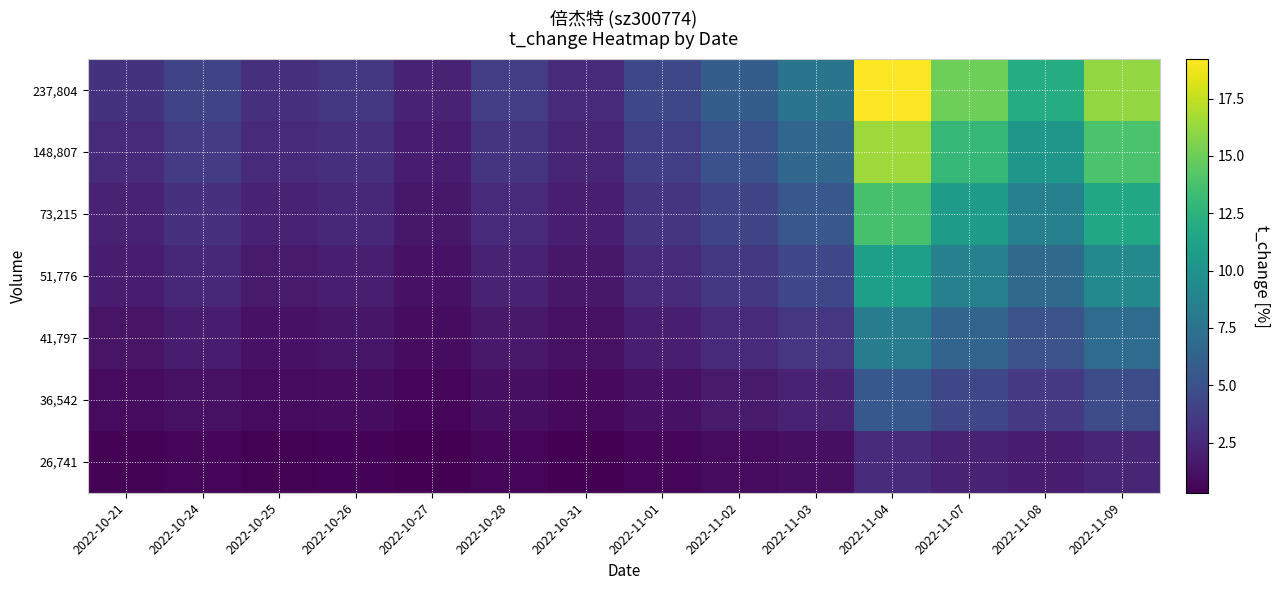

Reading left to right, transcribe all the data shown in this chart.

26,741: 2022-10-21=0.4	2022-10-24=0.6	2022-10-25=0.4	2022-10-26=0.5	2022-10-27=0.3	2022-10-28=0.5	2022-10-31=0.4	2022-11-01=0.6	2022-11-02=0.8	2022-11-03=1.1	2022-11-04=2.7	2022-11-07=2.2	2022-11-08=1.7	2022-11-09=2.3
36,542: 2022-10-21=0.9	2022-10-24=1.2	2022-10-25=0.8	2022-10-26=1.0	2022-10-27=0.6	2022-10-28=1.1	2022-10-31=0.8	2022-11-01=1.3	2022-11-02=1.7	2022-11-03=2.2	2022-11-04=5.5	2022-11-07=4.3	2022-11-08=3.4	2022-11-09=4.6
41,797: 2022-10-21=1.3	2022-10-24=1.8	2022-10-25=1.3	2022-10-26=1.4	2022-10-27=0.9	2022-10-28=1.6	2022-10-31=1.1	2022-11-01=1.9	2022-11-02=2.5	2022-11-03=3.3	2022-11-04=8.2	2022-11-07=6.5	2022-11-08=5.2	2022-11-09=6.9
51,776: 2022-10-21=1.7	2022-10-24=2.4	2022-10-25=1.7	2022-10-26=1.9	2022-10-27=1.2	2022-10-28=2.1	2022-10-31=1.5	2022-11-01=2.5	2022-11-02=3.4	2022-11-03=4.4	2022-11-04=11.0	2022-11-07=8.6	2022-11-08=6.9	2022-11-09=9.2
73,215: 2022-10-21=2.2	2022-10-24=3.0	2022-10-25=2.1	2022-10-26=2.4	2022-10-27=1.5	2022-10-28=2.7	2022-10-31=1.9	2022-11-01=3.2	2022-11-02=4.2	2022-11-03=5.4	2022-11-04=13.7	2022-11-07=10.8	2022-11-08=8.6	2022-11-09=11.6
148,807: 2022-10-21=2.6	2022-10-24=3.6	2022-10-25=2.5	2022-10-26=2.9	2022-10-27=1.9	2022-10-28=3.2	2022-10-31=2.3	2022-11-01=3.8	2022-11-02=5.1	2022-11-03=6.5	2022-11-04=16.5	2022-11-07=12.9	2022-11-08=10.3	2022-11-09=13.9
237,804: 2022-10-21=3.0	2022-10-24=4.2	2022-10-25=3.0	2022-10-26=3.4	2022-10-27=2.2	2022-10-28=3.7	2022-10-31=2.7	2022-11-01=4.4	2022-11-02=5.9	2022-11-03=7.6	2022-11-04=19.2	2022-11-07=15.1	2022-11-08=12.0	2022-11-09=16.2